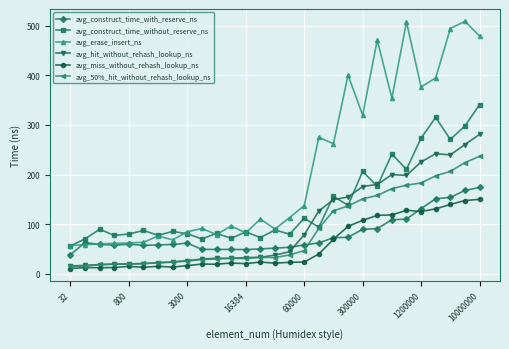

True or false: avg_erase_insert_ns and avg_miss_without_rehash_lookup_ns cross at least once.

False